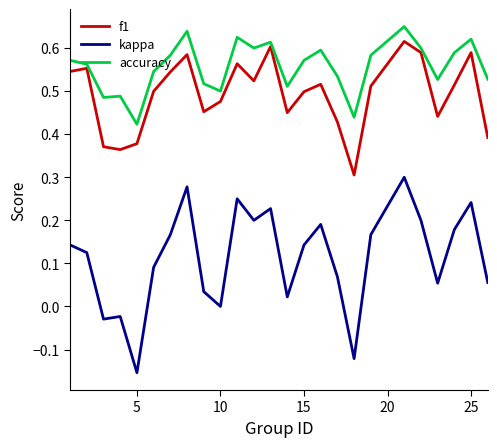

Which series has the largest range (max minus min)?

kappa